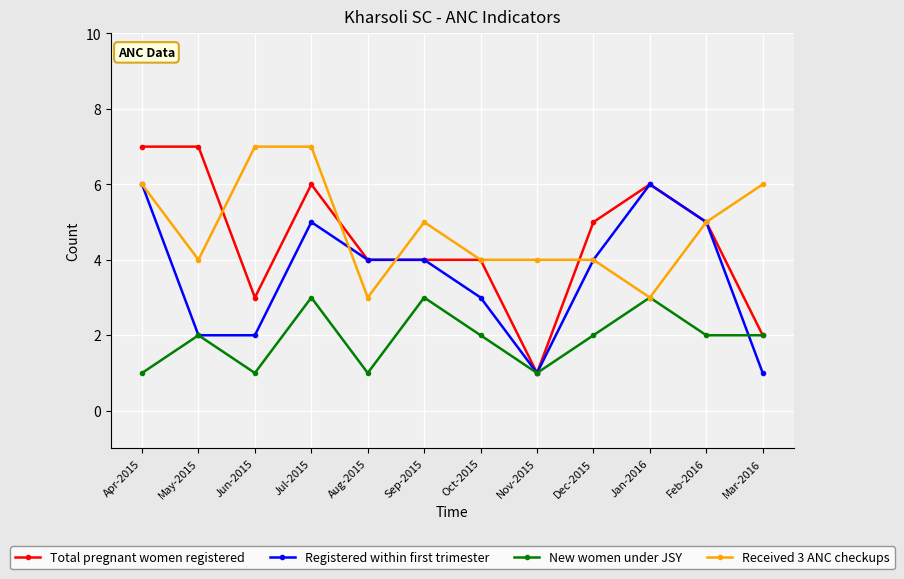

What are all the series names shown in the legend?

Total pregnant women registered, Registered within first trimester, New women under JSY, Received 3 ANC checkups